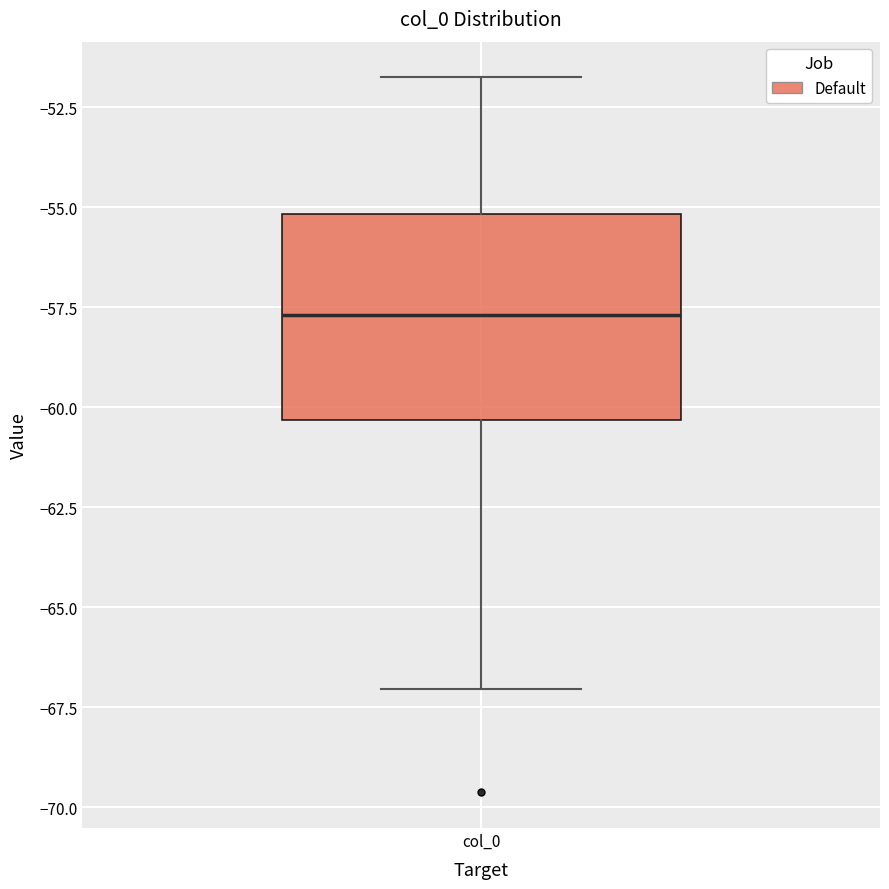

Read this box plot against the y-axis: the position of the median line, the range covered by the box, and the ends of both whiskers. The values are not printed on the chart, so give them approximately, as read against the axis.

median -57.5, box -60.5 to -55.0, whiskers -67.0 to -52.0